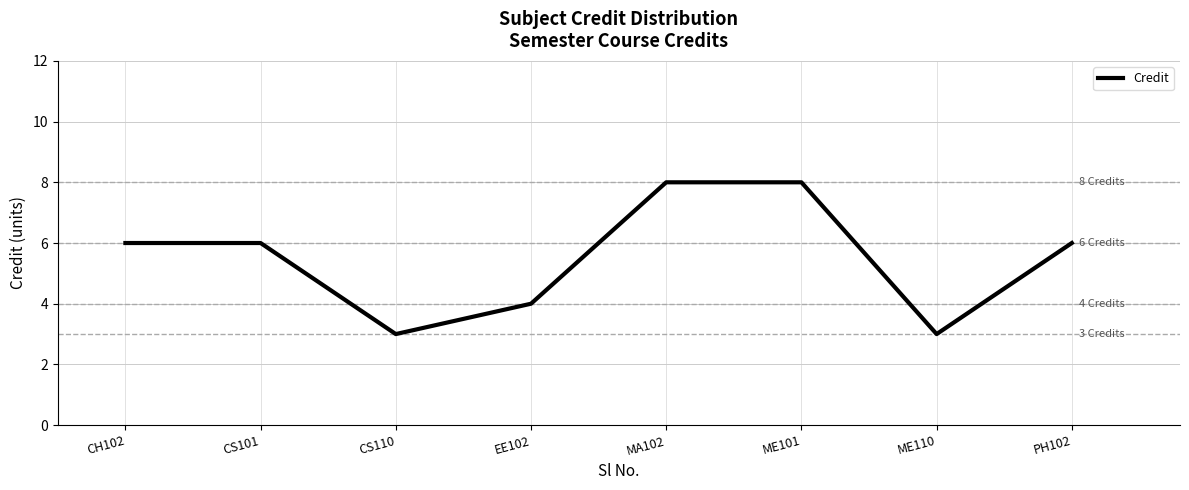

How many values are between 4 and 8?

6